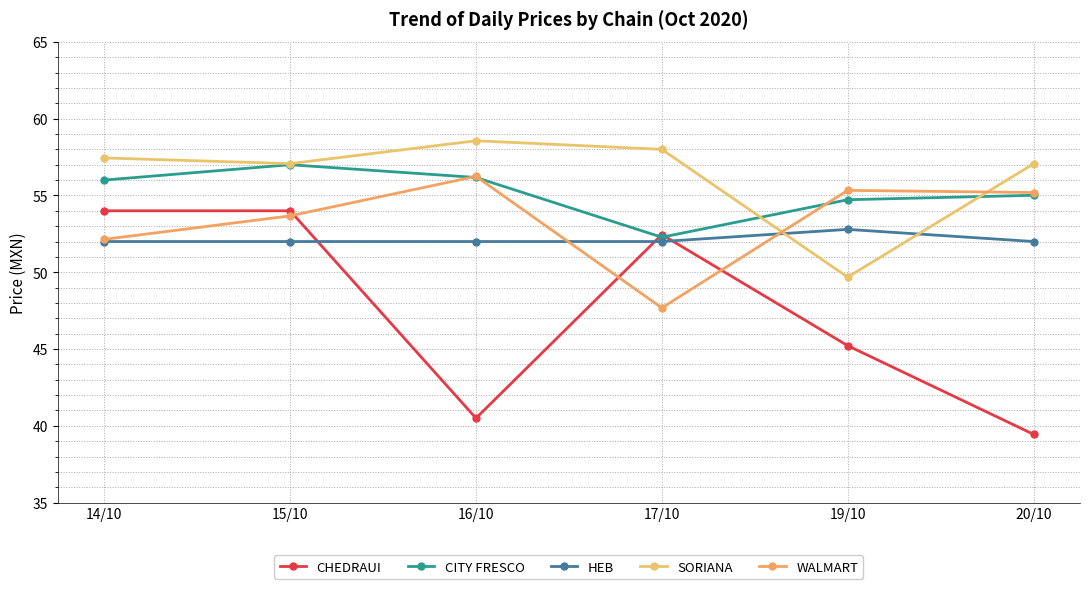

Rank the categories by CITY FRESCO value from highest to lowest.

15/10, 16/10, 14/10, 20/10, 19/10, 17/10